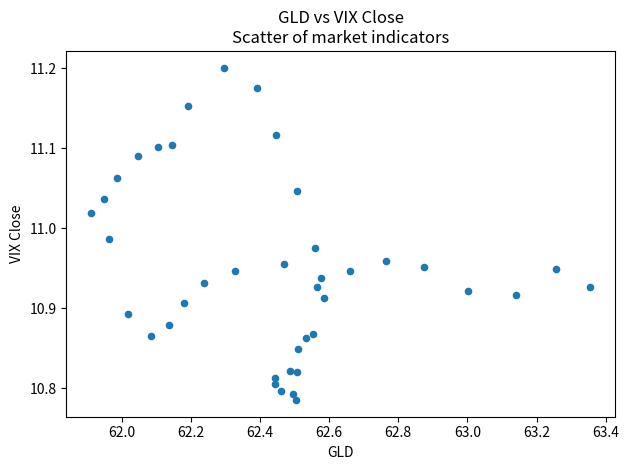

What is the range of Y values (max minus min)?

0.4